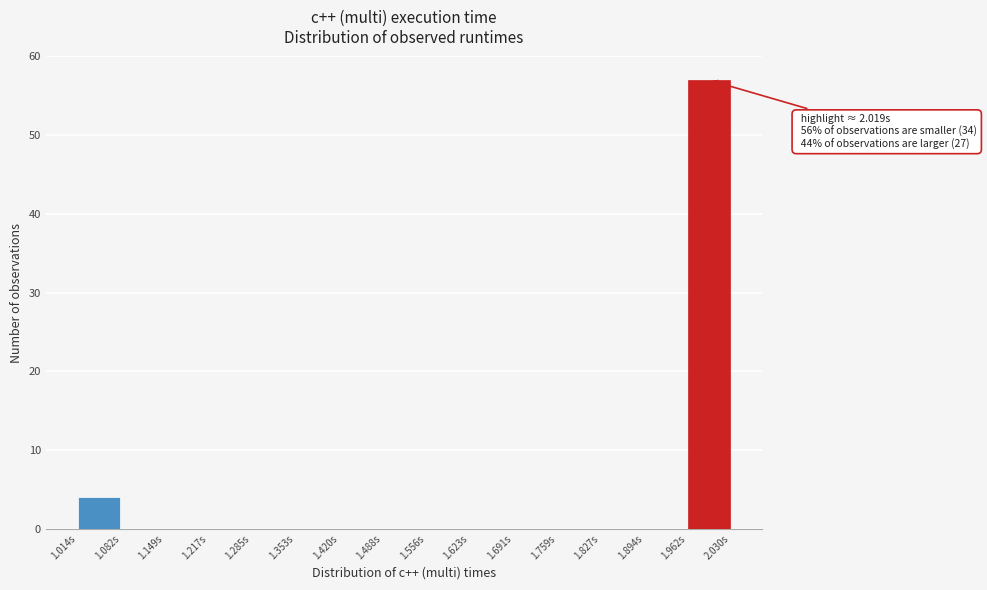

Which range on the x-axis has the tallest bar?

1.96 to 2.03